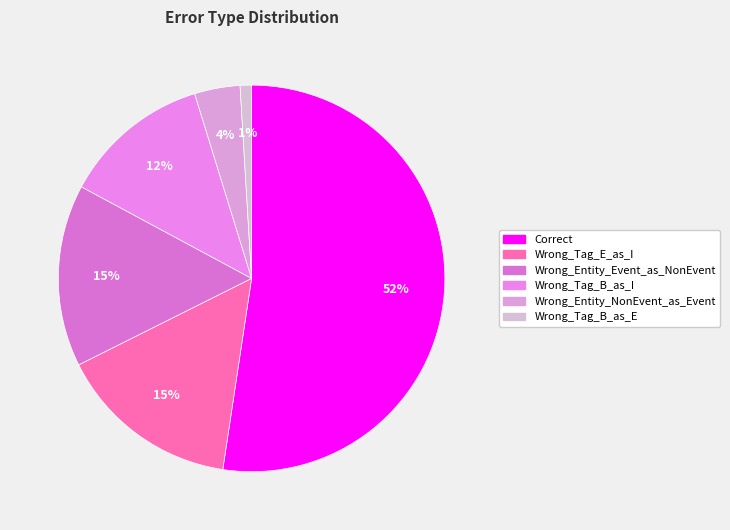

Between Wrong_Tag_B_as_I and Wrong_Entity_Event_as_NonEvent, which is larger?

Wrong_Entity_Event_as_NonEvent